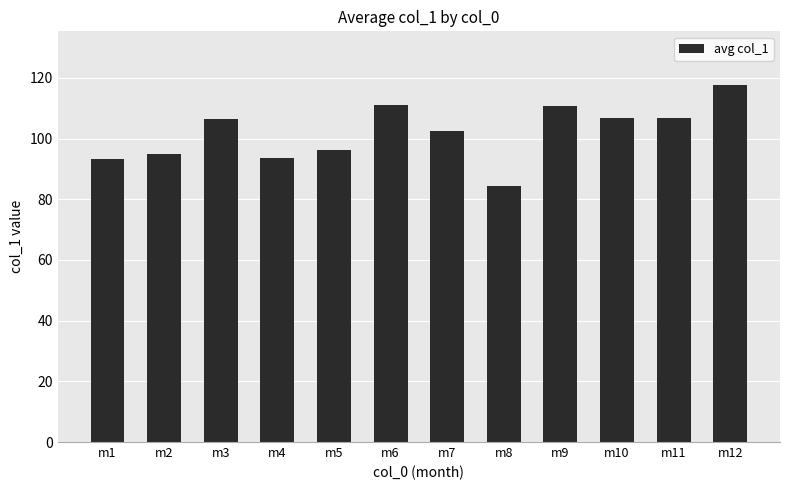

What is the difference between the values at m6 and m12?

6.6